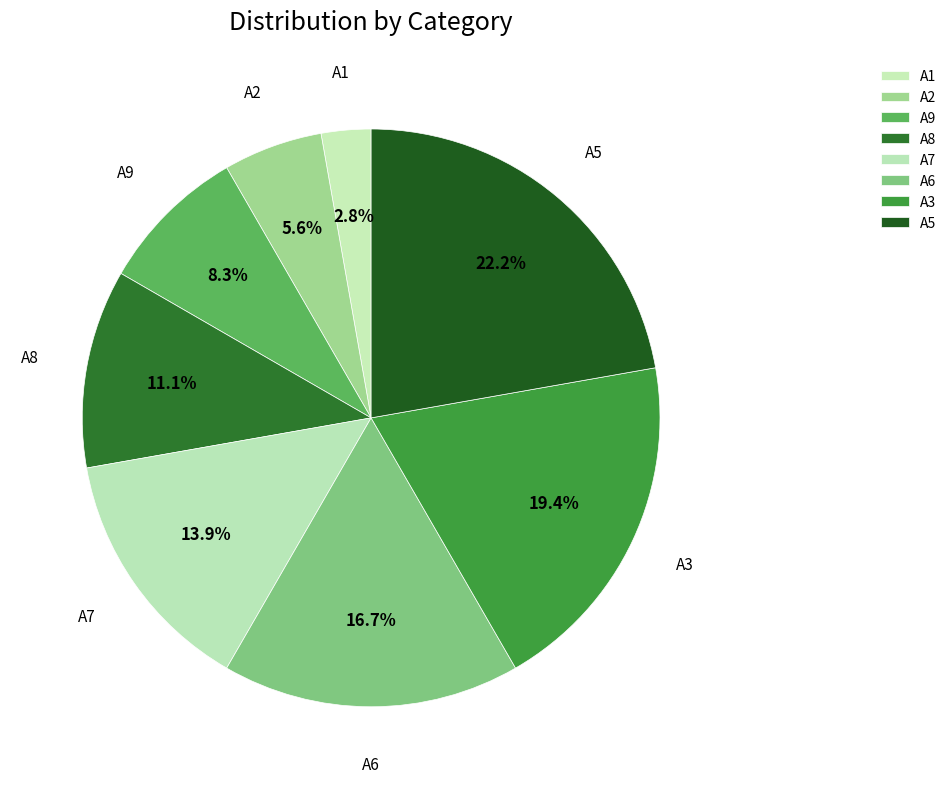

What is the largest slice in the pie chart?

A5